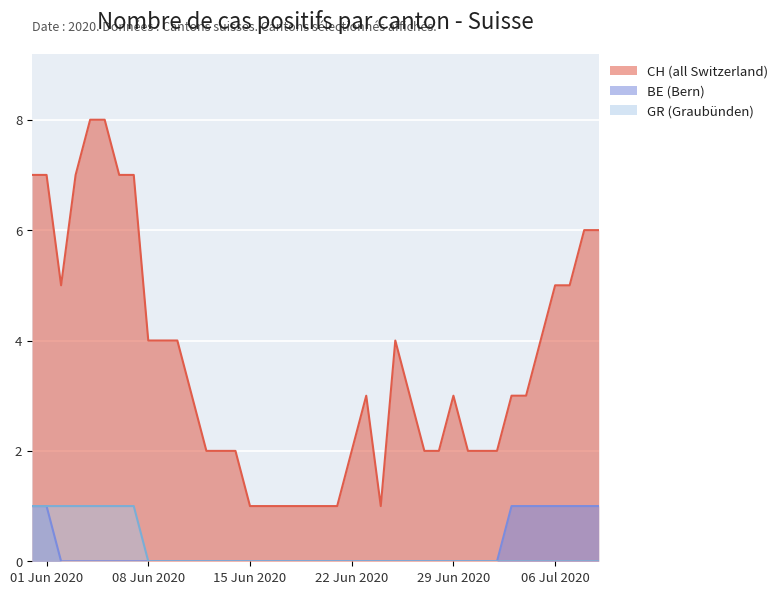

Which series has the largest range (max minus min)?

CH (all Switzerland)